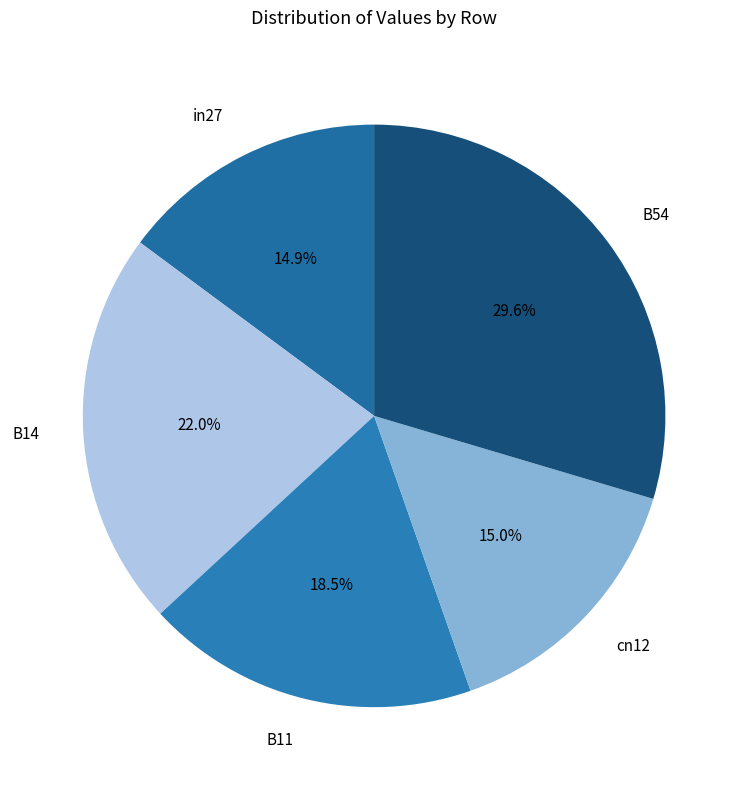

Which slice is the largest?

B54